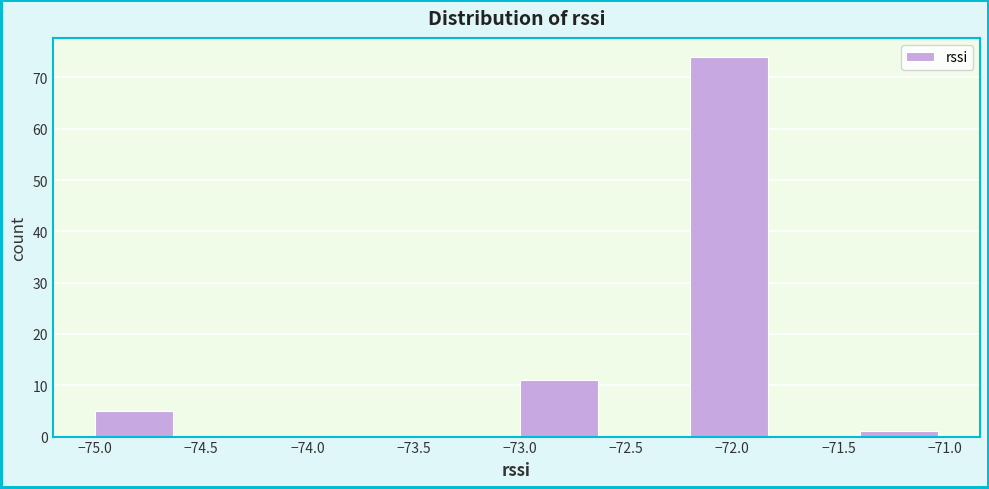

Which range on the x-axis has the tallest bar?

-72.2 to -71.8